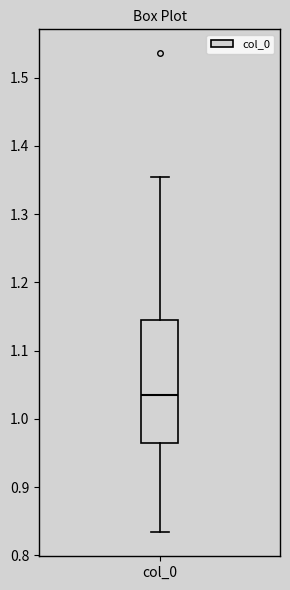

Read this box plot against the y-axis: the position of the median line, the range covered by the box, and the ends of both whiskers. The values are not printed on the chart, so give them approximately, as read against the axis.

median 1.04, box 0.96 to 1.14, whiskers 0.83 to 1.35